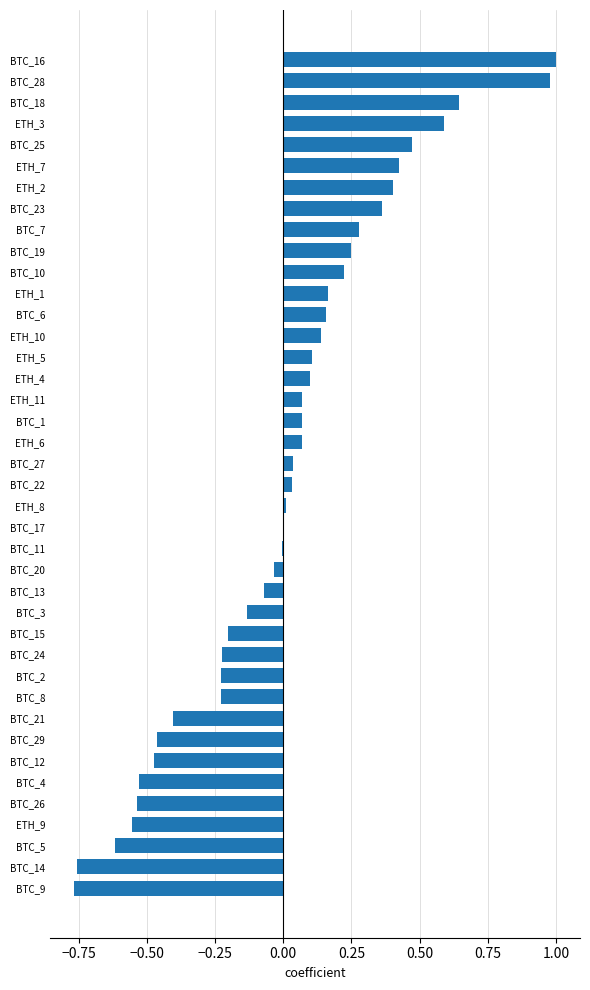

What is the change in value from BTC_15 to BTC_7?

+0.5